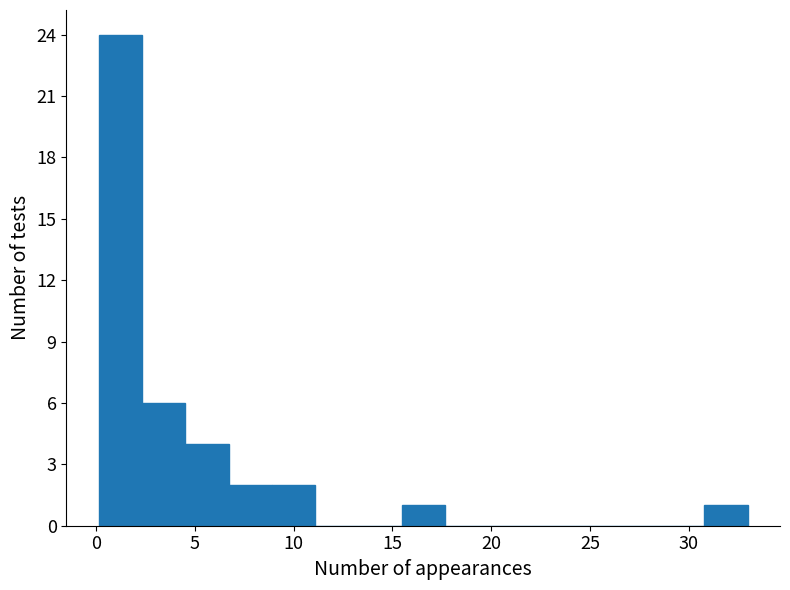

Reading left to right, transcribe this chart: for each bar, give the range it covers on the x-axis and its height. Neither the bar edges nor the heights are printed on the chart, so give them approximately, as read against the axes.

0.0 to 2.5: 24
2.5 to 4.5: 6
4.5 to 6.5: 4
6.5 to 9.0: 2
9.0 to 11.0: 2
11.0 to 13.5: 0
13.5 to 15.5: 0
15.5 to 17.5: 1
17.5 to 20.0: 0
20.0 to 22.0: 0
22.0 to 24.0: 0
24.0 to 26.5: 0
26.5 to 28.5: 0
28.5 to 31.0: 0
31.0 to 33.0: 1